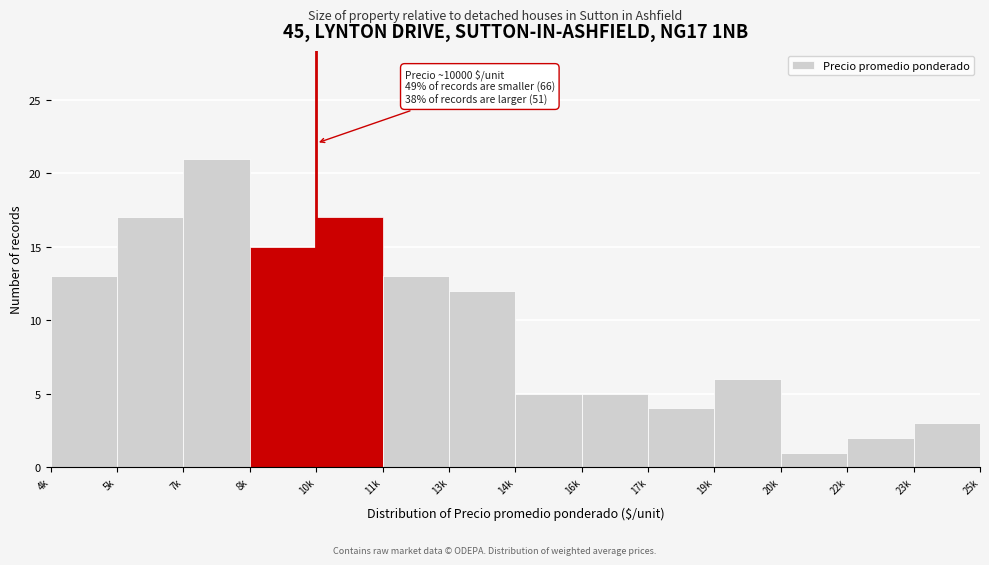

Reading left to right, extract all data points from this chart.

4k=13	5k=17	7k=21	8k=15	10k=17	11k=13	13k=12	14k=5	16k=5	17k=4	19k=6	20k=1	22k=2	23k=3